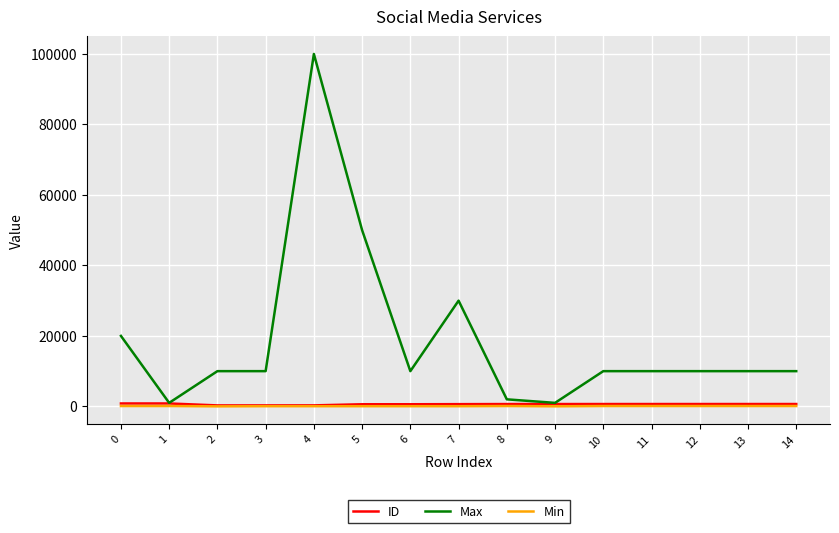

True or false: Min and Max intersect in this chart.

False